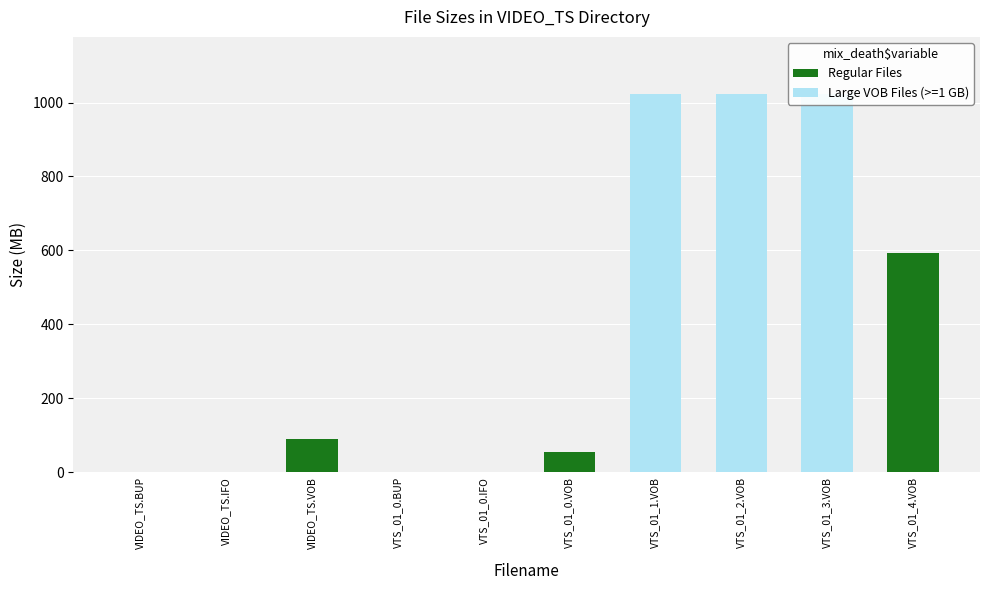

How many data points does each series have?

10